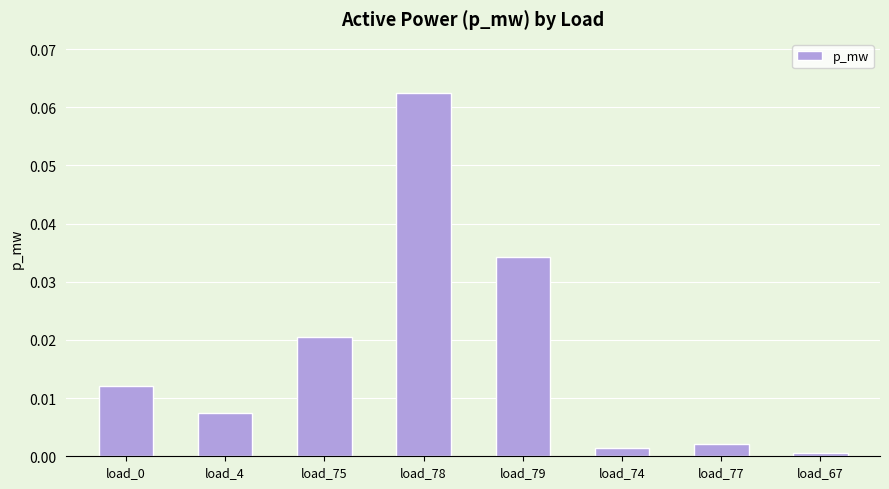

At which category does the chart reach its peak across all series?

load_78